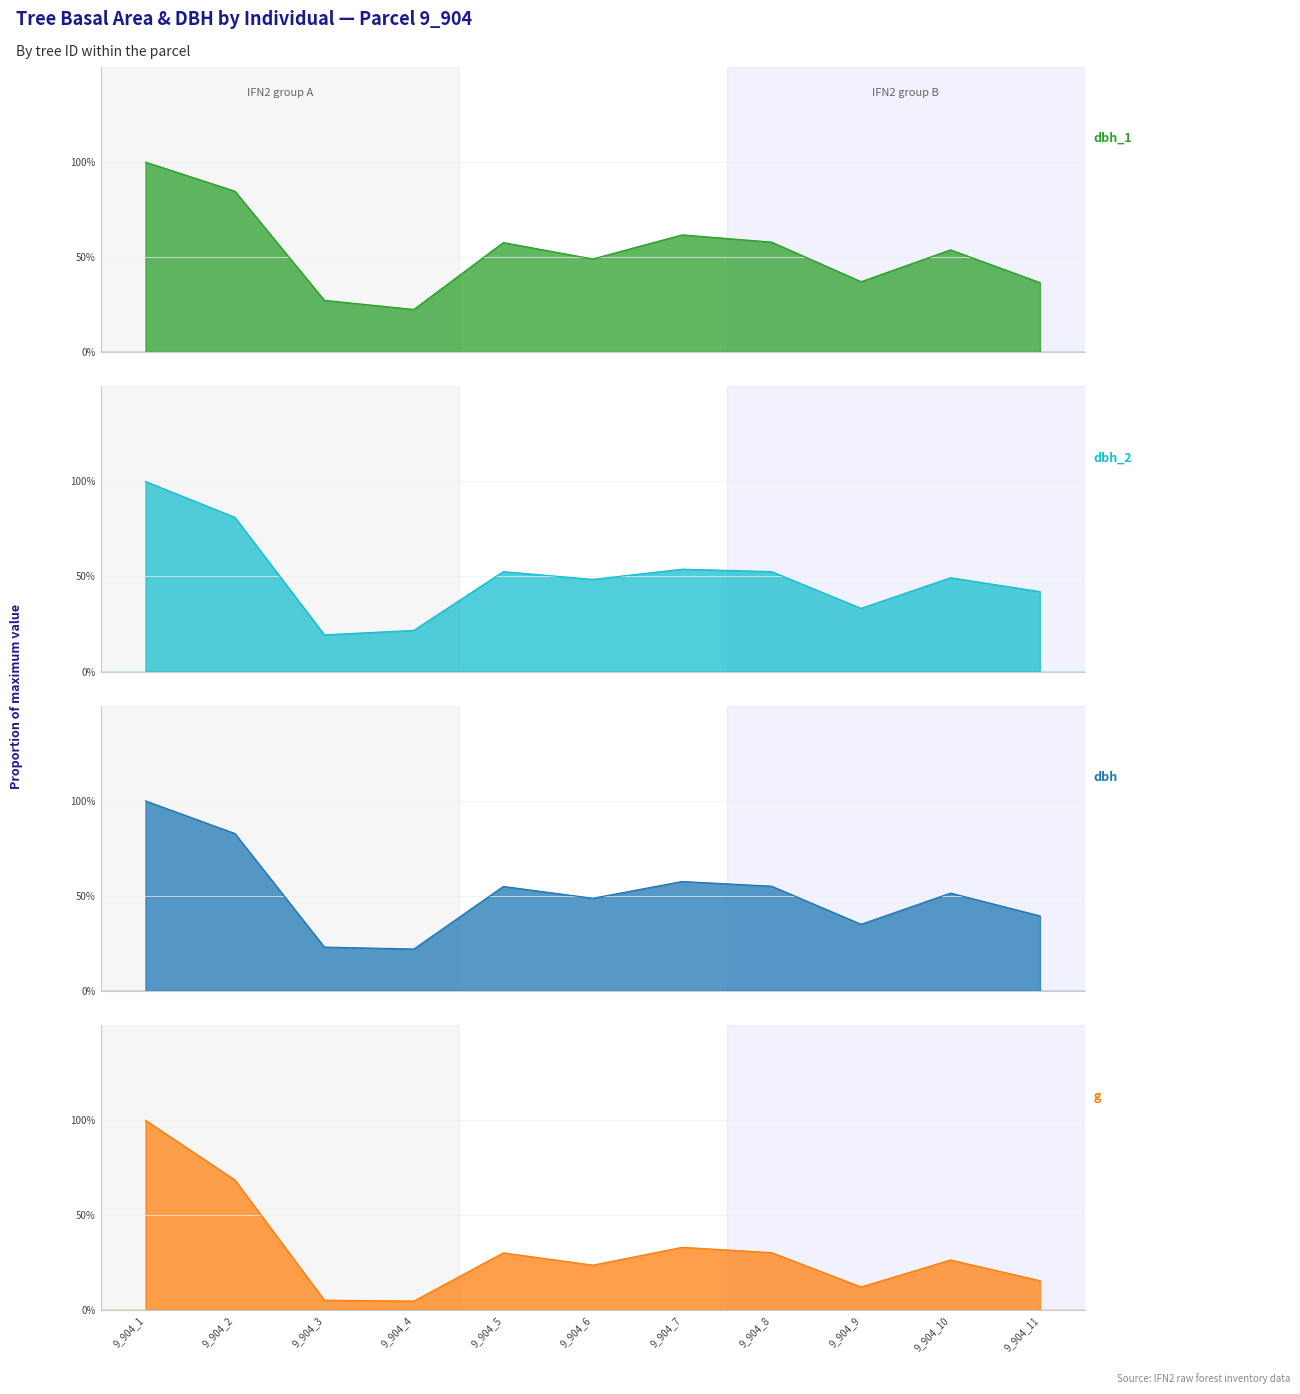

Read the dbh_1 value at 9_904_11.

0.4